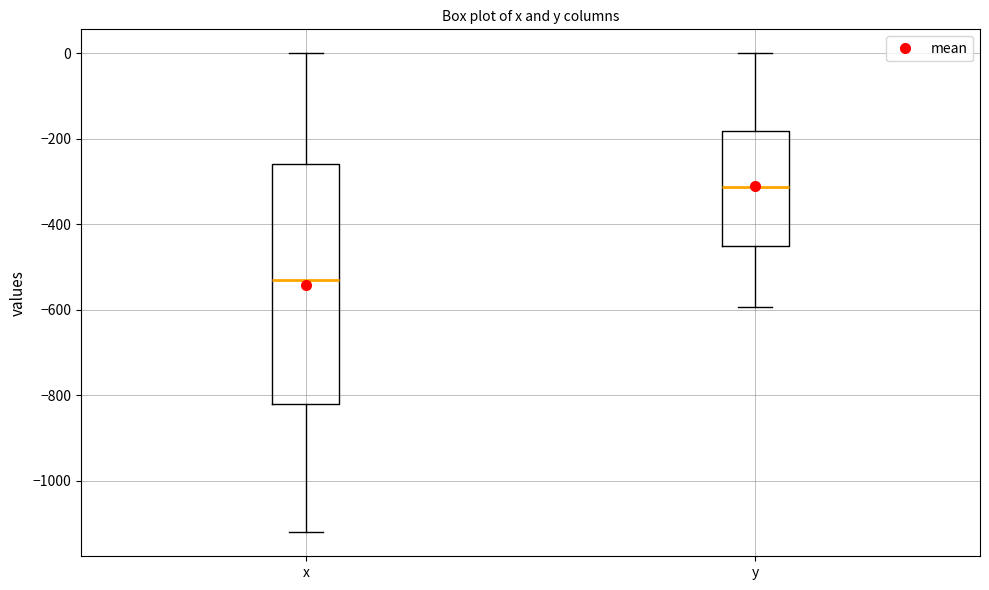

Comparing the boxes themselves (not the whiskers), which one is the tallest?

x